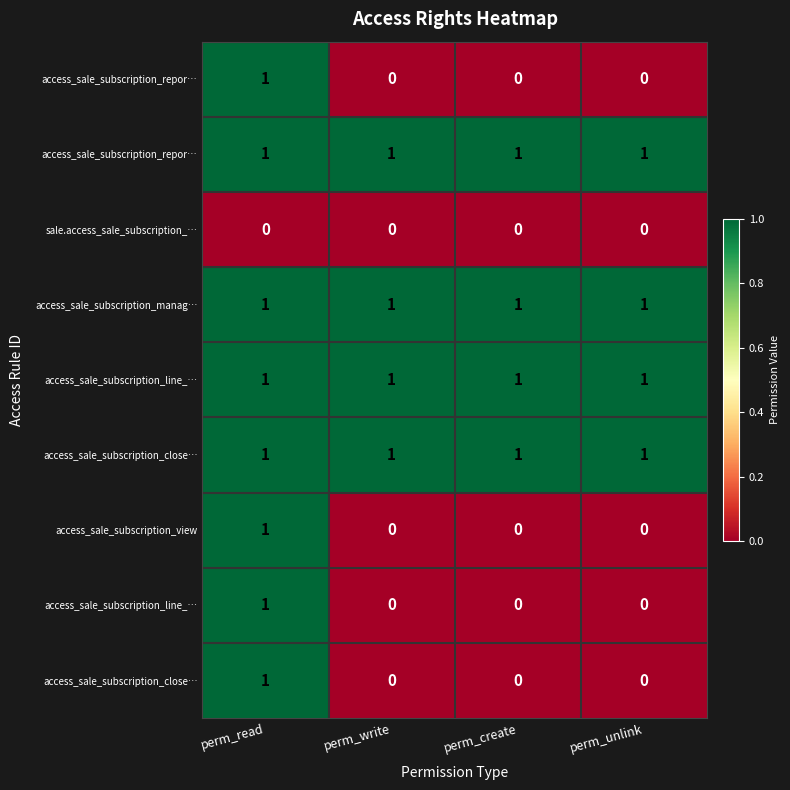

At how many categories does at least one series exceed 0?

4